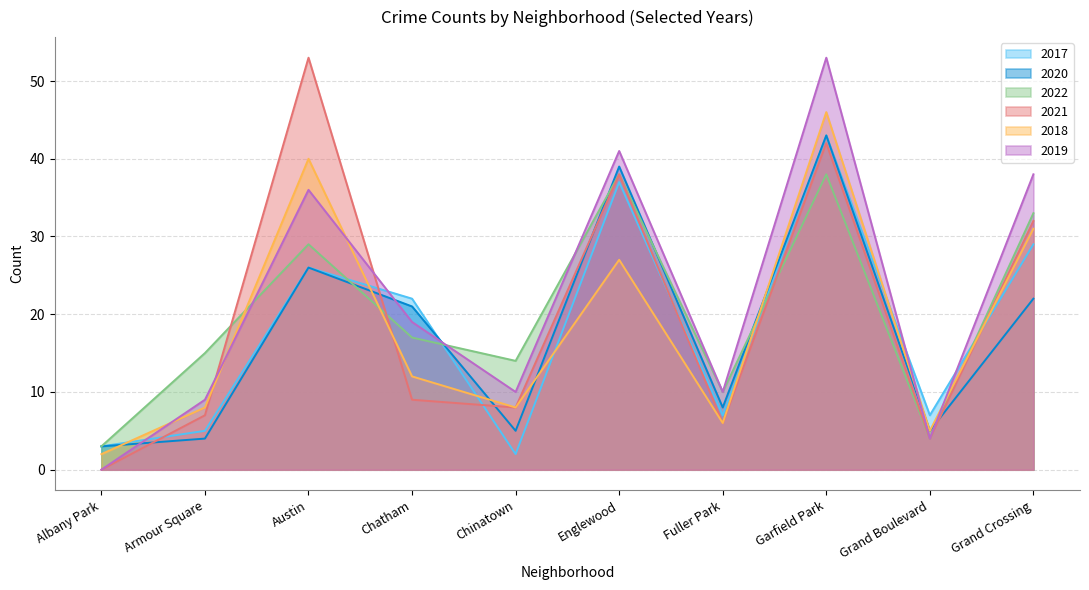

How many interior local peaks does the 2017 series have?

3